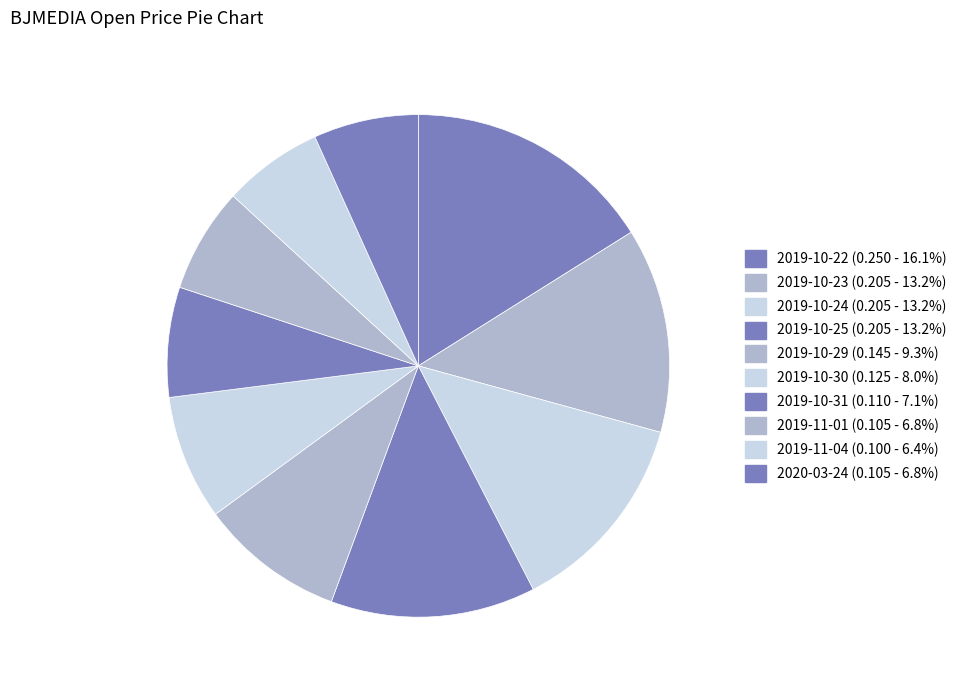

To the nearest percent, what is the difference between the largest and smallest slice percentages?

10%